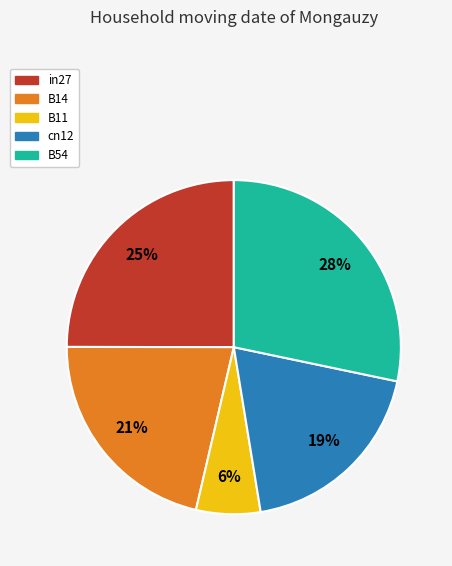

Is the sum of B54 and in27 greater than half?

Yes